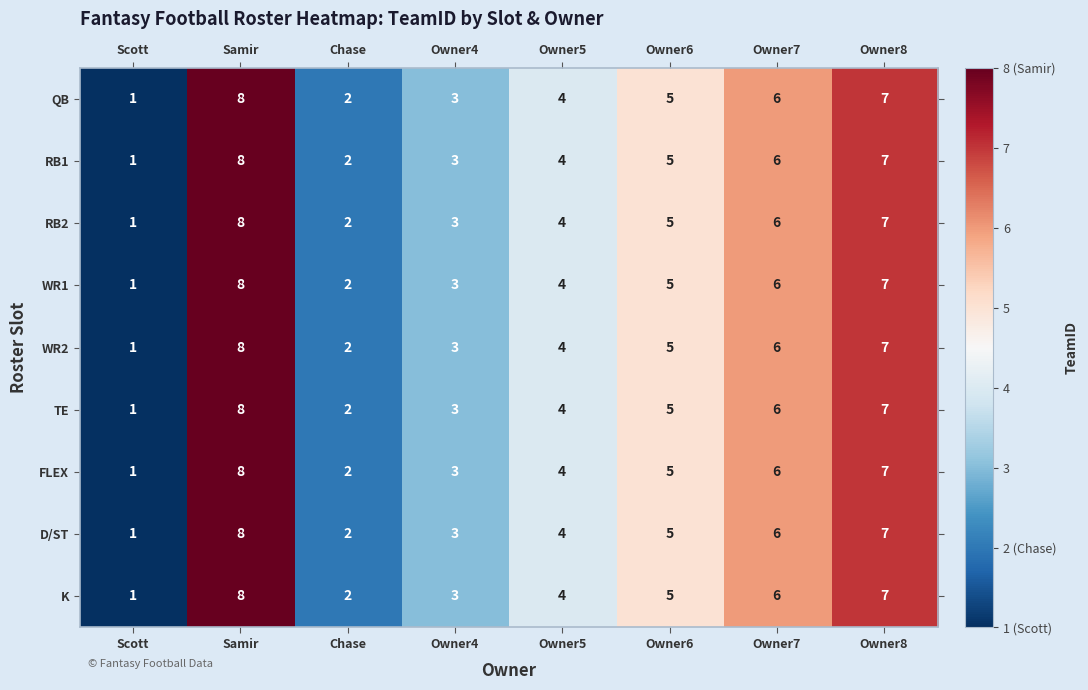

Where does the TE series first go above 5?

Samir